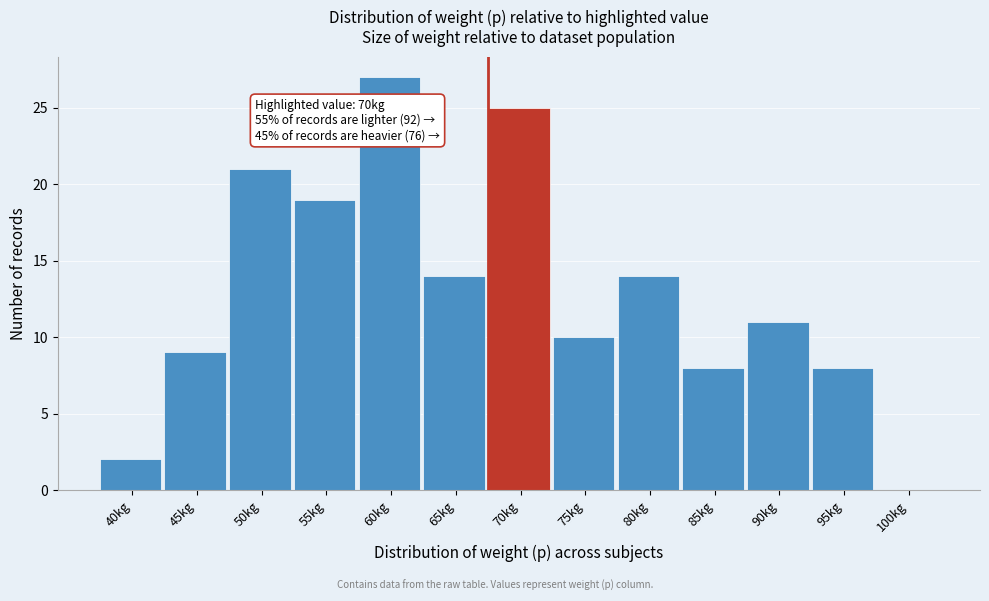

Reading left to right, transcribe all the data shown in this chart.

40kg=2	45kg=9	50kg=21	55kg=19	60kg=27	65kg=14	70kg=25	75kg=10	80kg=14	85kg=8	90kg=11	95kg=8	100kg=0